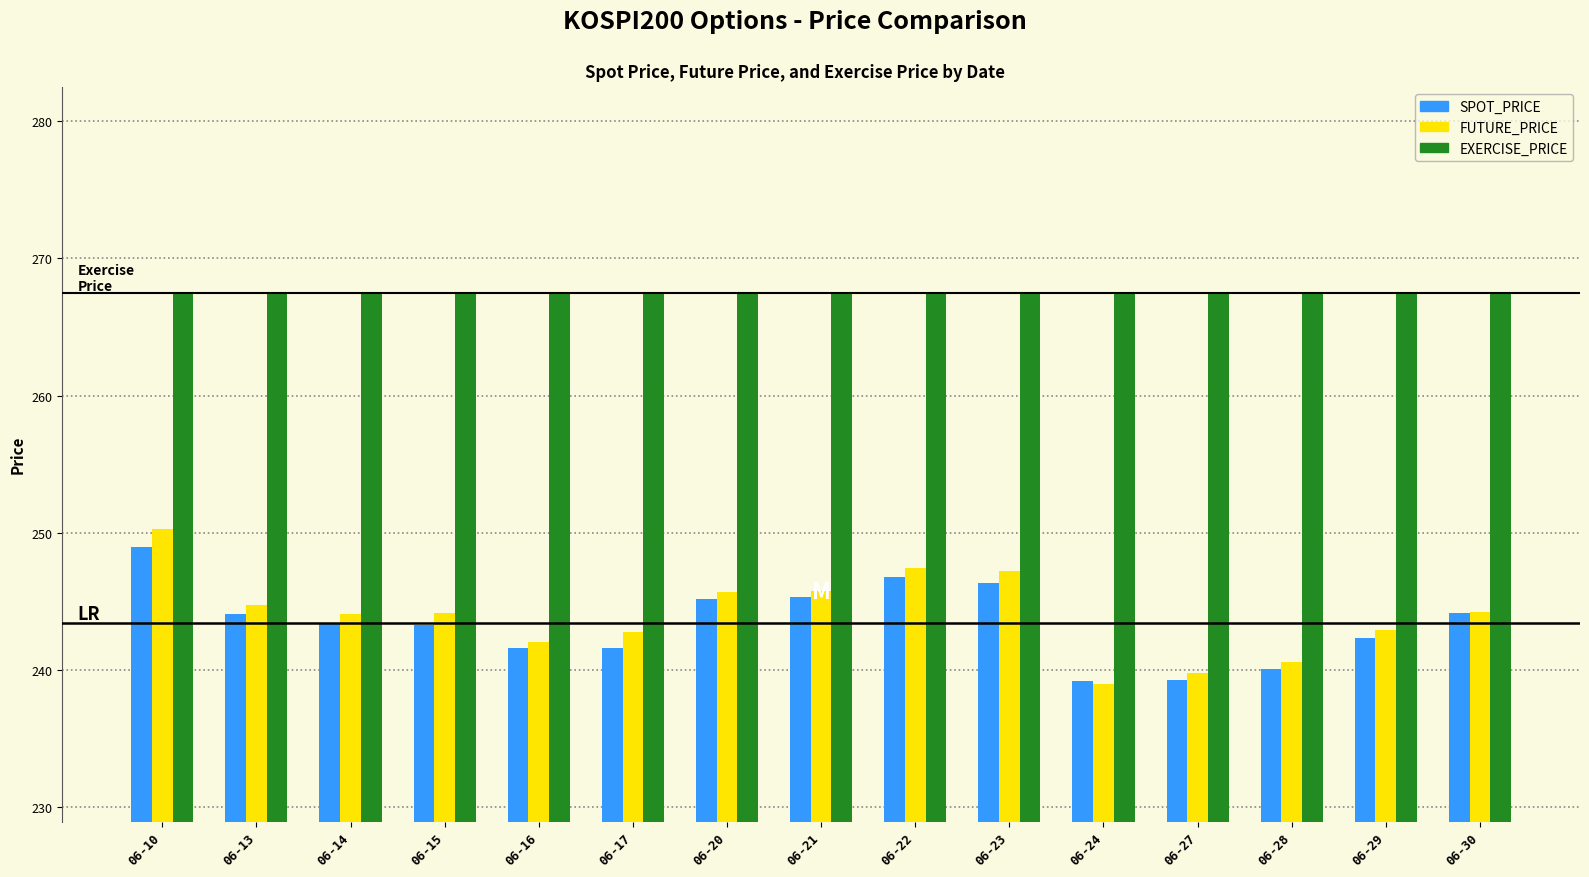

Which series has the largest range (max minus min)?

FUTURE_PRICE